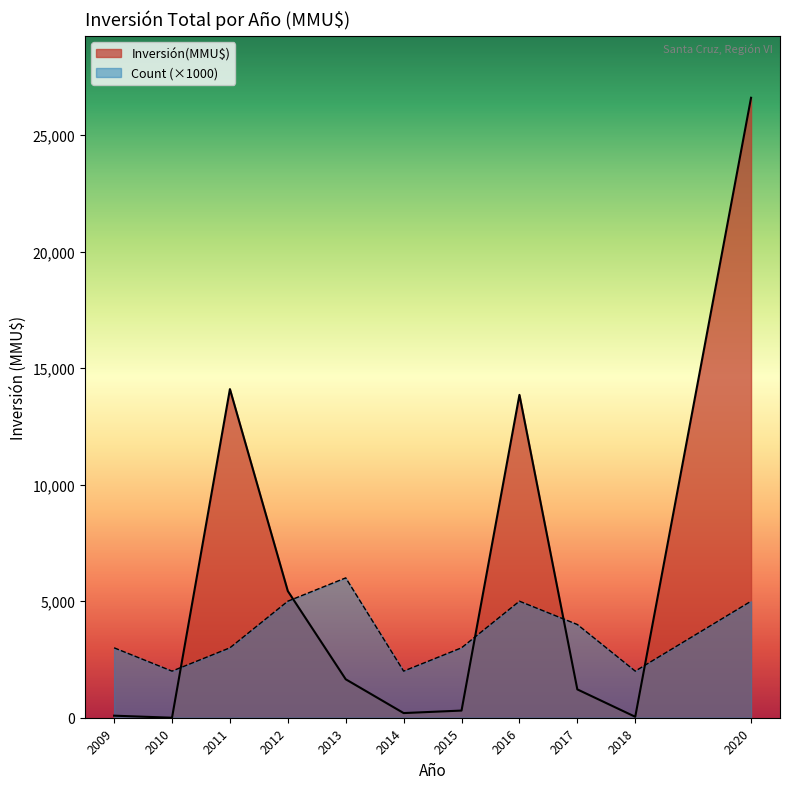

How many data points are above 107?

19